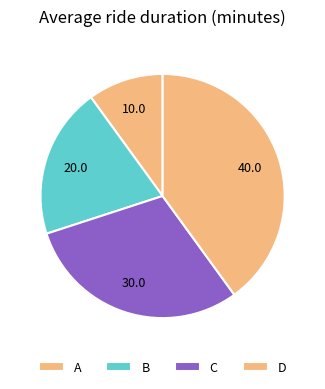

What percentage do A and C together represent?

40.0%